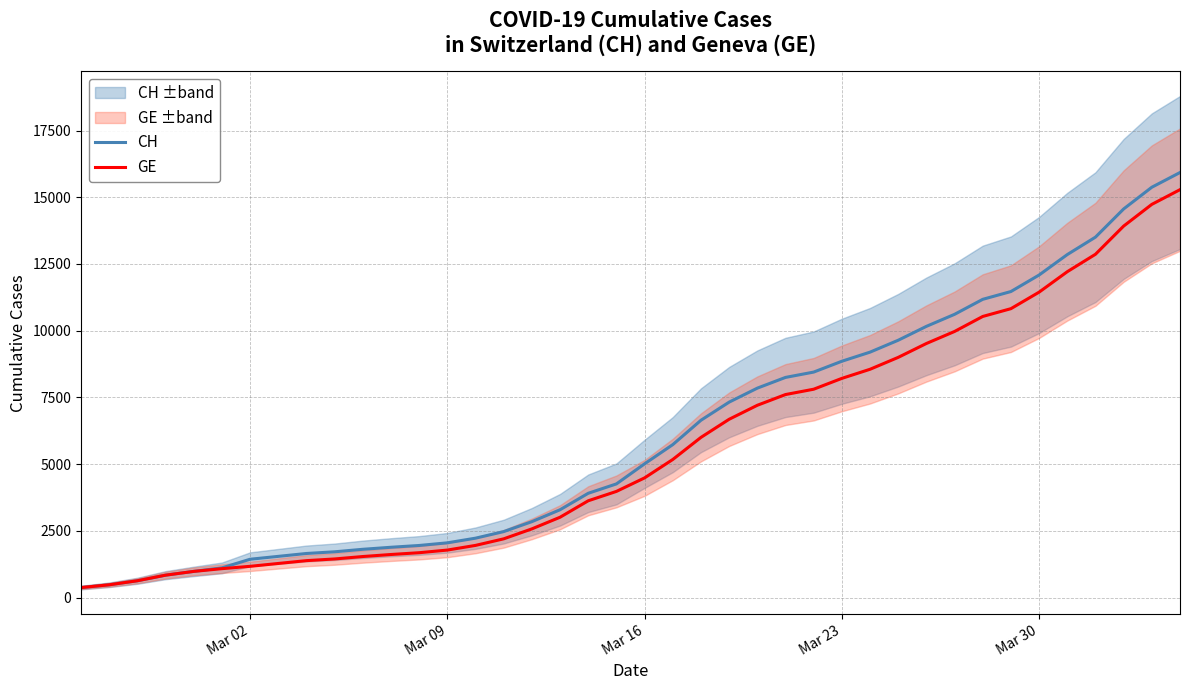

How many values in the CH series exceed 5012?

19